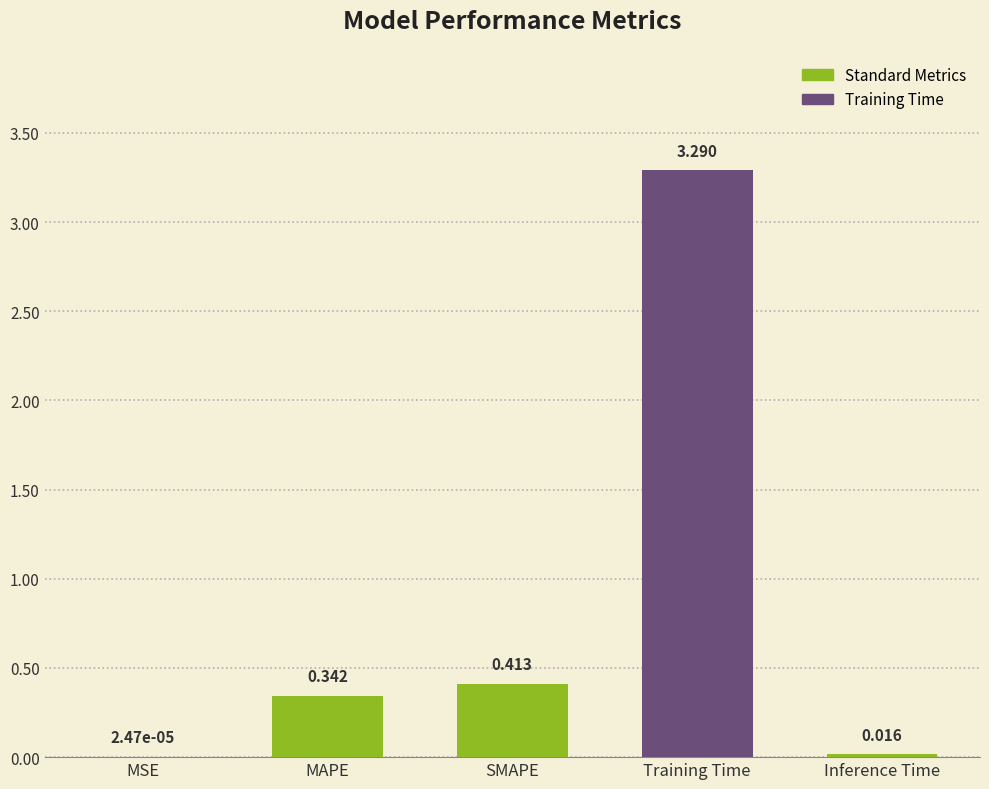

Between MAPE and SMAPE, which is larger?

SMAPE